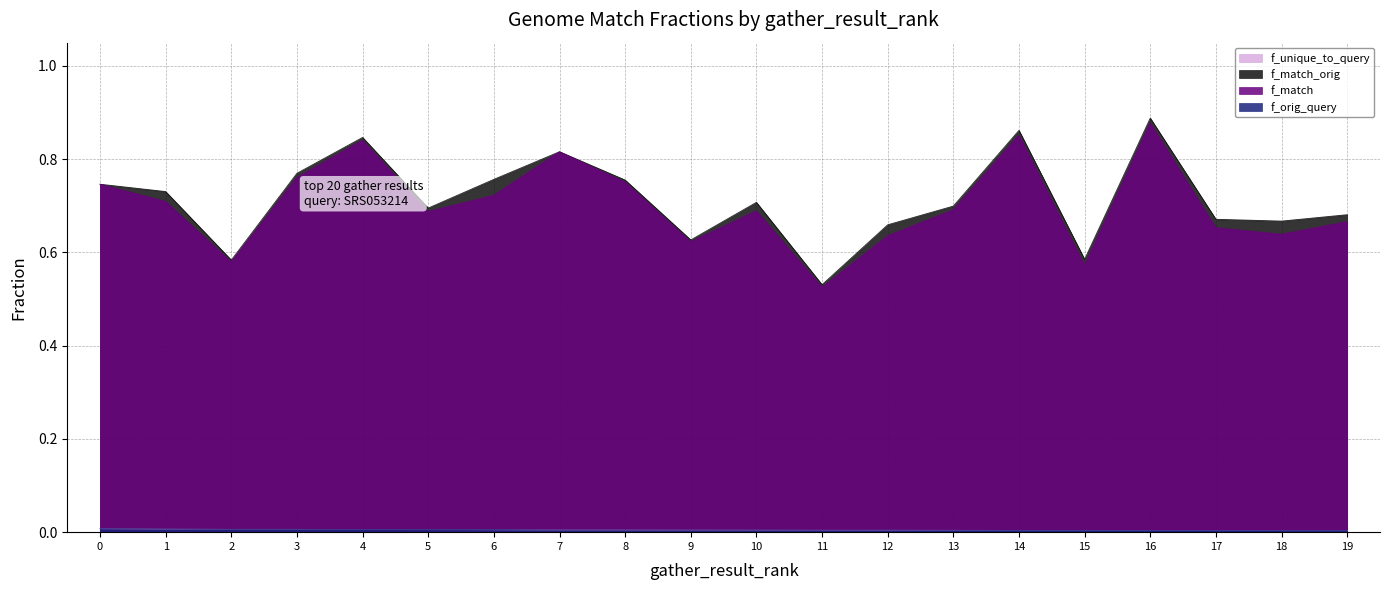

What is the average value of the f_match series?

0.7